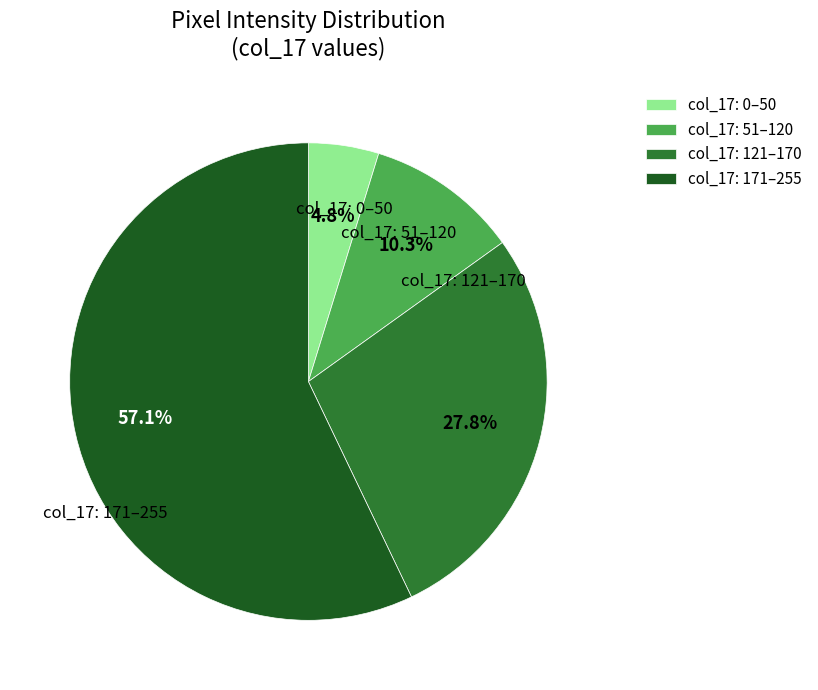

Do col_17: 121–170 and col_17: 51–120 together represent more than half of the pie?

No